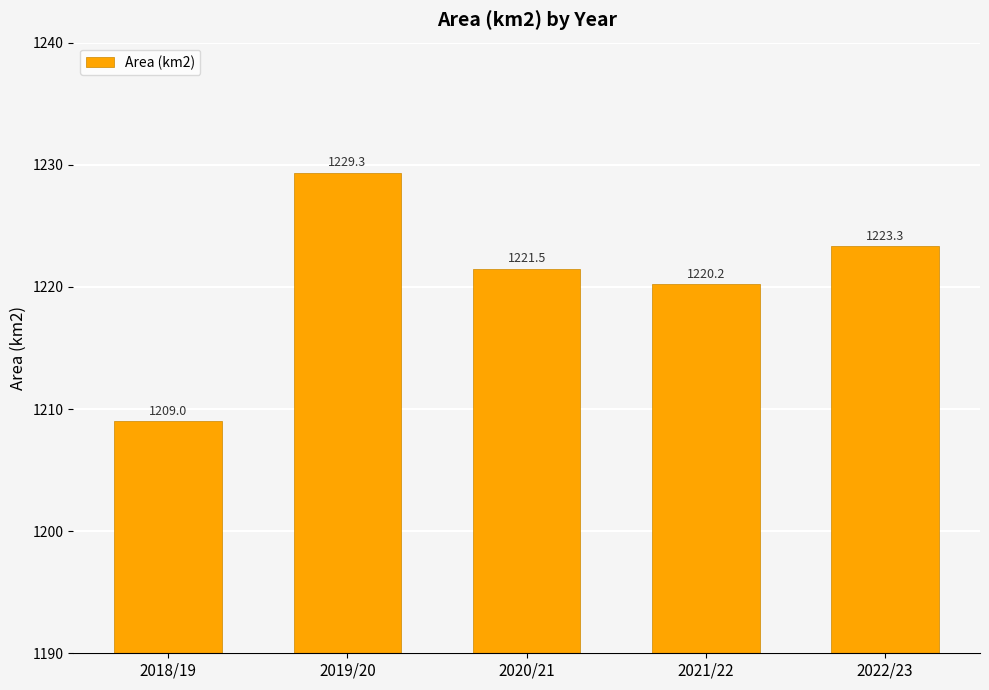

What is the greatest value displayed?

1229.3